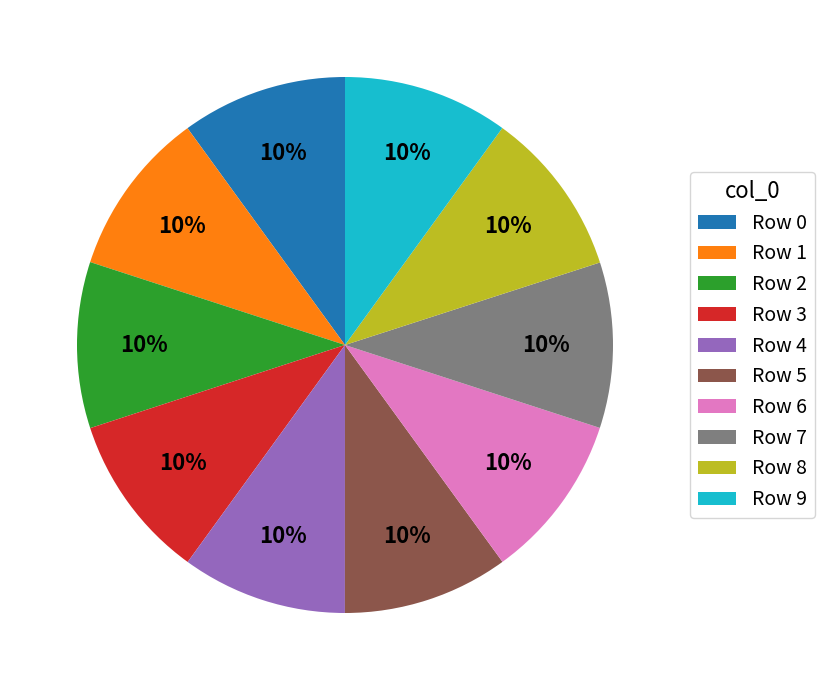

Does any single category account for the majority?

No